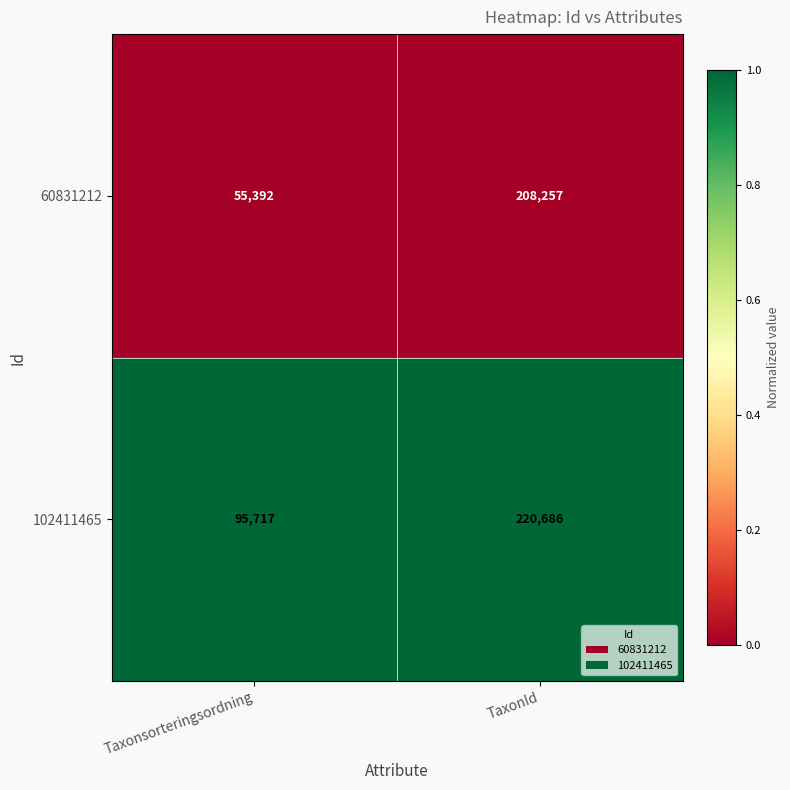

What value does the 60831212 series have at TaxonId, to the nearest 100?

208300